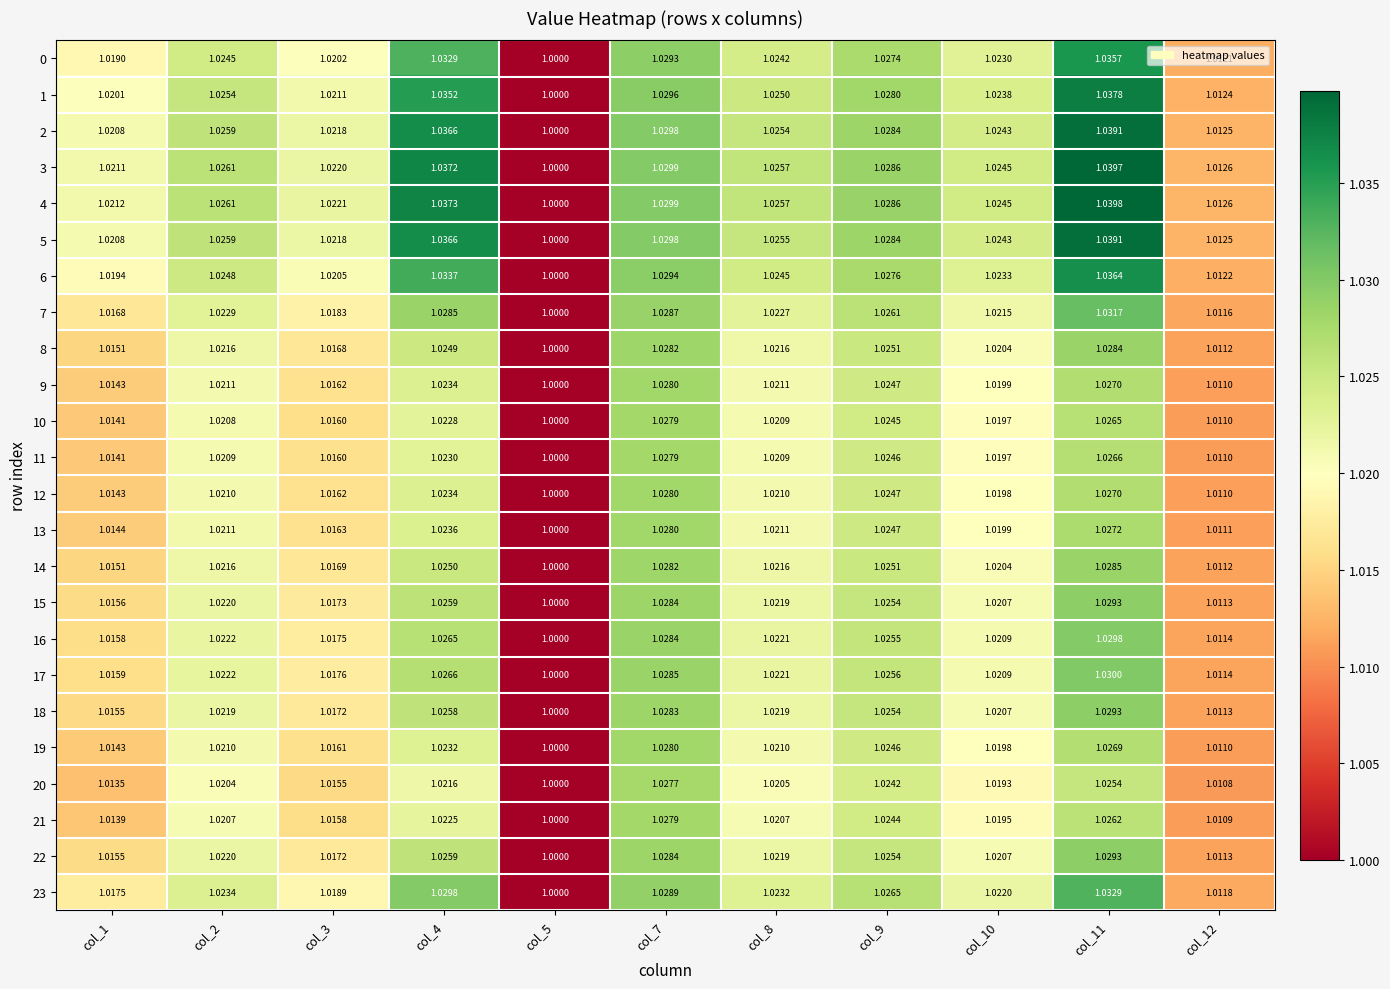

Is the value of 0 at col_2 greater than the value of 5 at col_9?

No